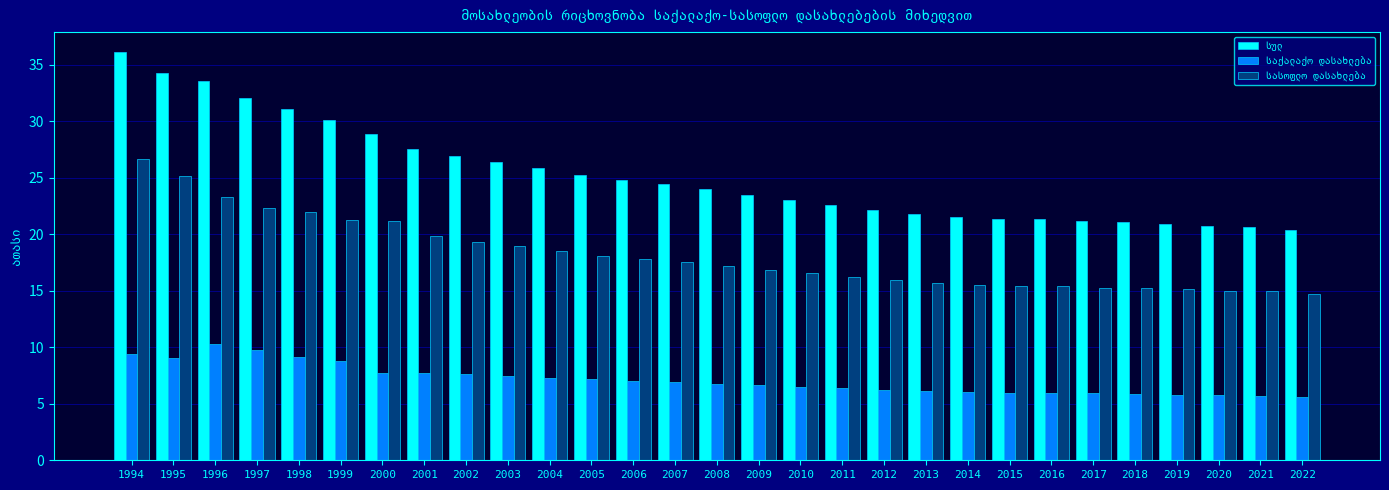

Which category has the highest value across all series?

1994